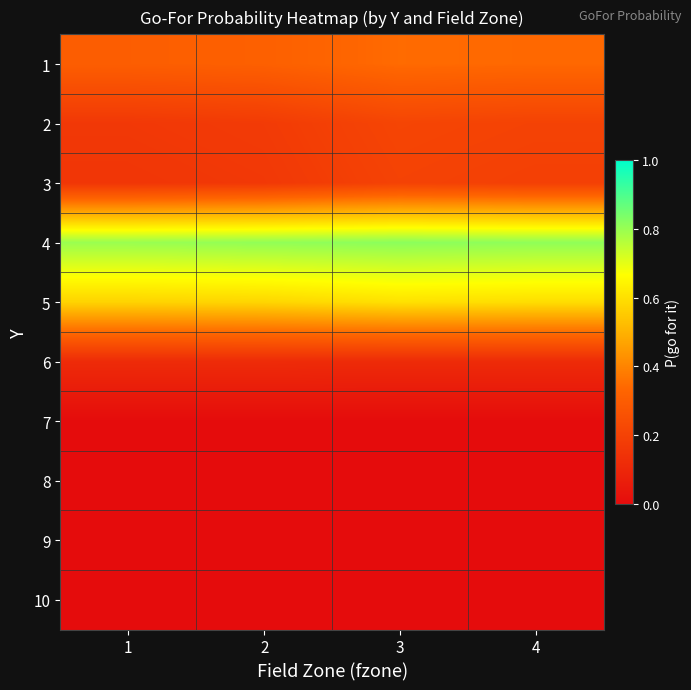

At how many categories does at least one series exceed 0?

4